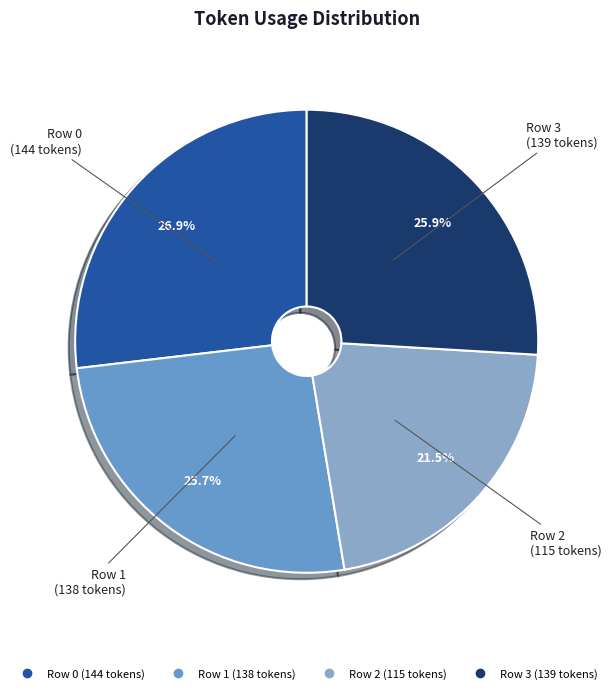

Is there a majority slice in this chart?

No